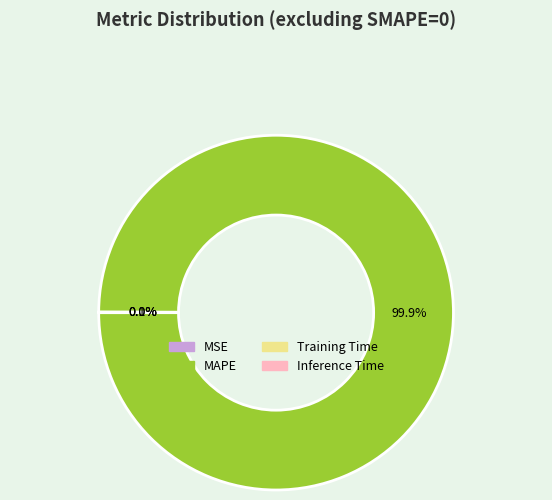

To the nearest percent, what portion does MAPE represent?

100%